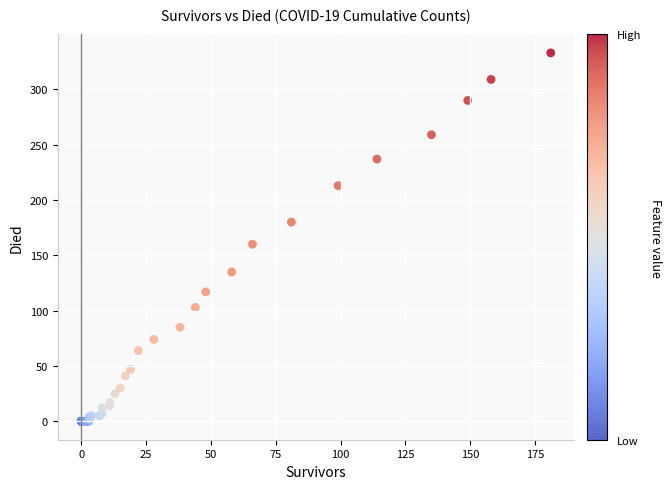

What Y value in the scatter plot is closest to 166?

160